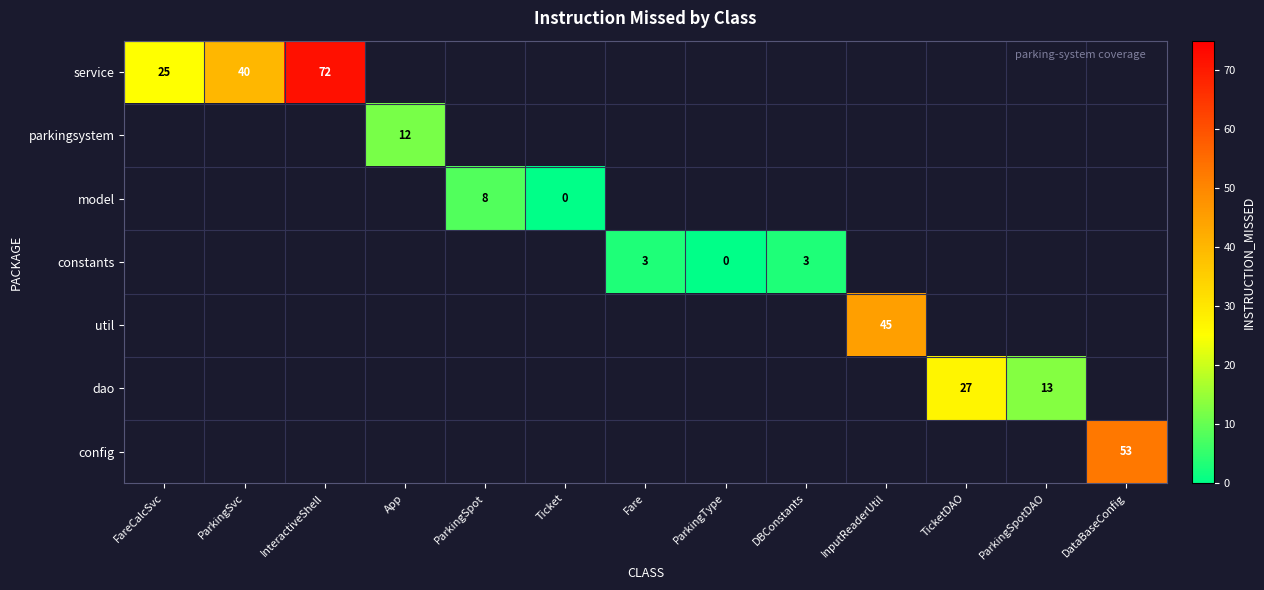

How many data points does each series have?

13